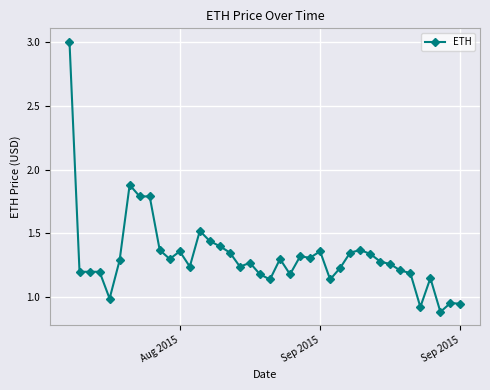

Is this an area chart (filled region under the line)?

No